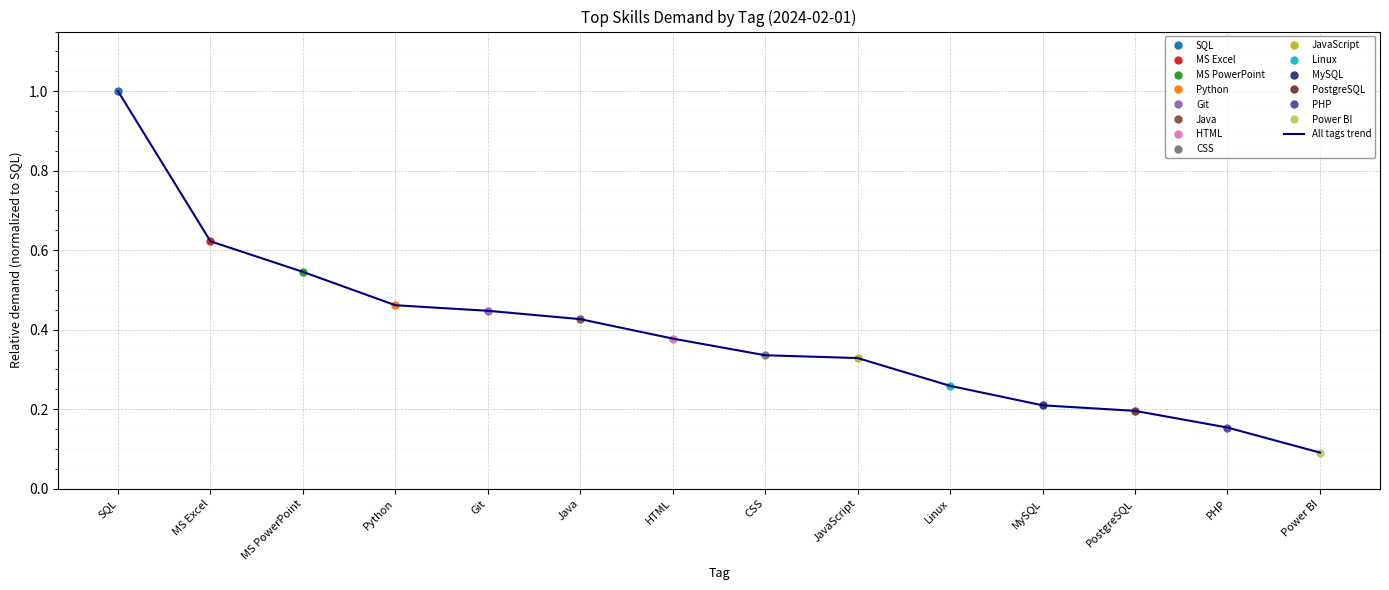

True or false: there are more than 2 points higher than both neighbors.

False